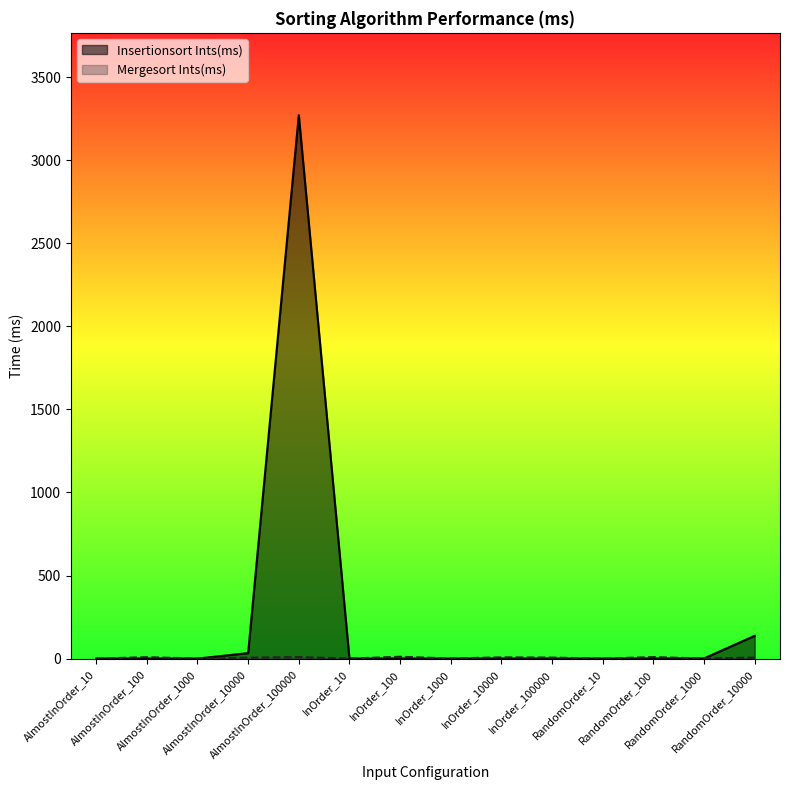

What is the maximum value shown in the chart?

3271.0